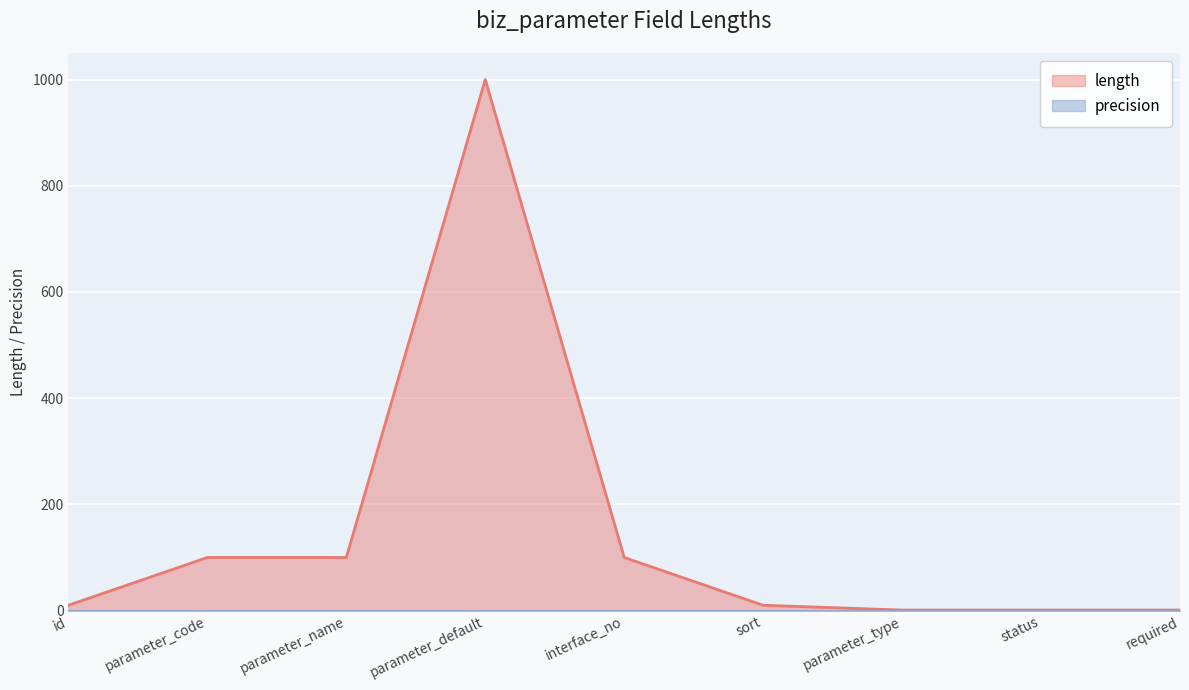

Reading left to right, what are all the values shown in this chart?

10	100	100	1000	100	10	1	1	1